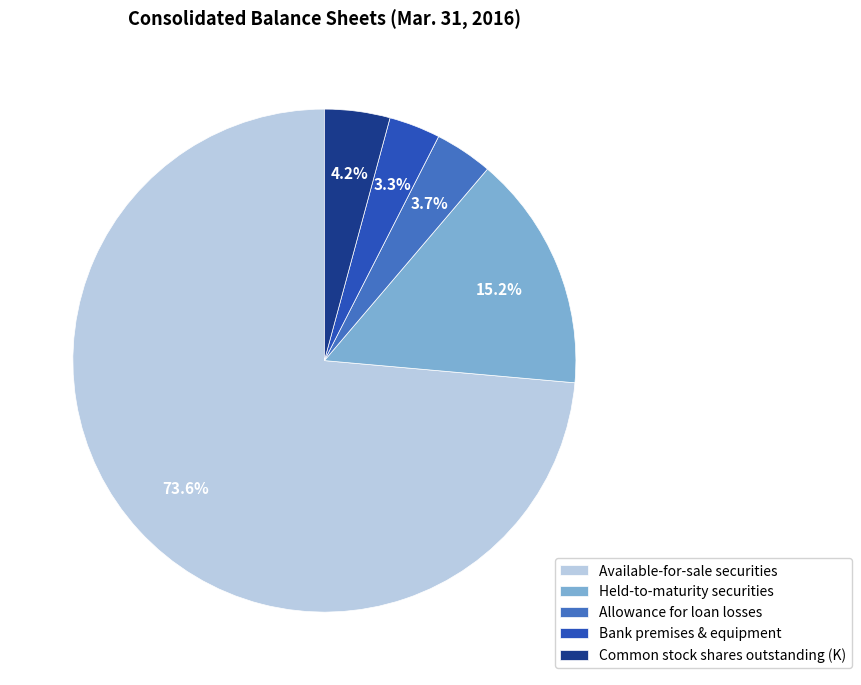

Approximately how many times larger is the value at Available-for-sale securities compared to Held-to-maturity securities?

4.8